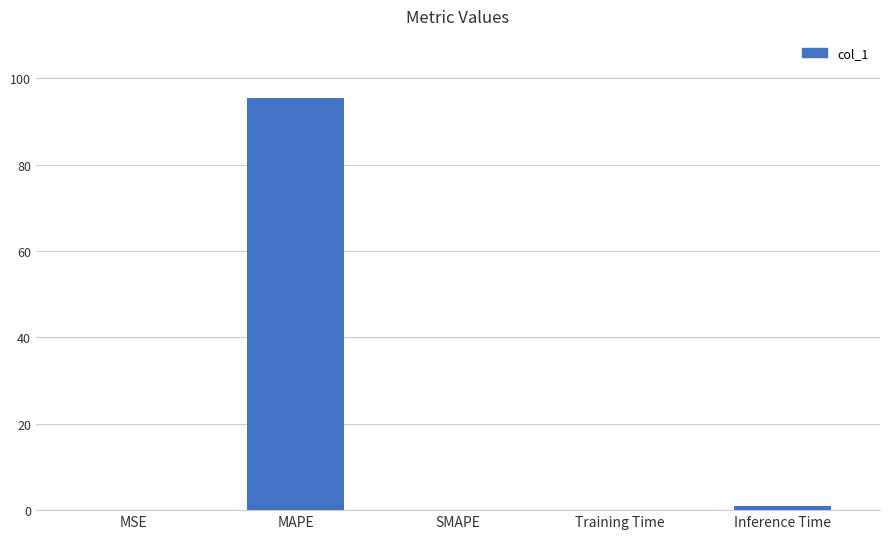

Which category has the highest value across all series?

MAPE